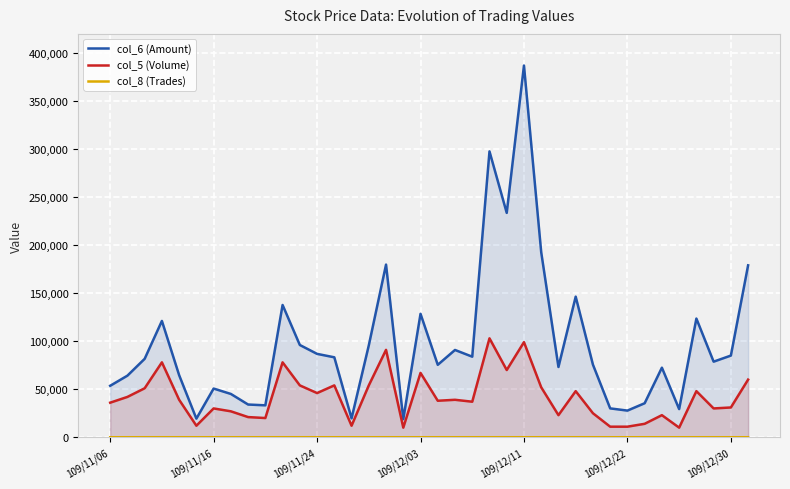

Which series has the widest spread of values?

col_6 (Amount)